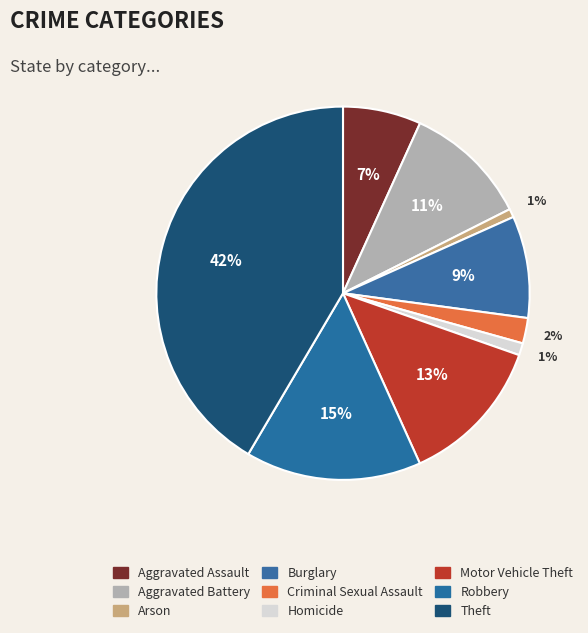

Which category has the biggest portion of the pie?

Theft